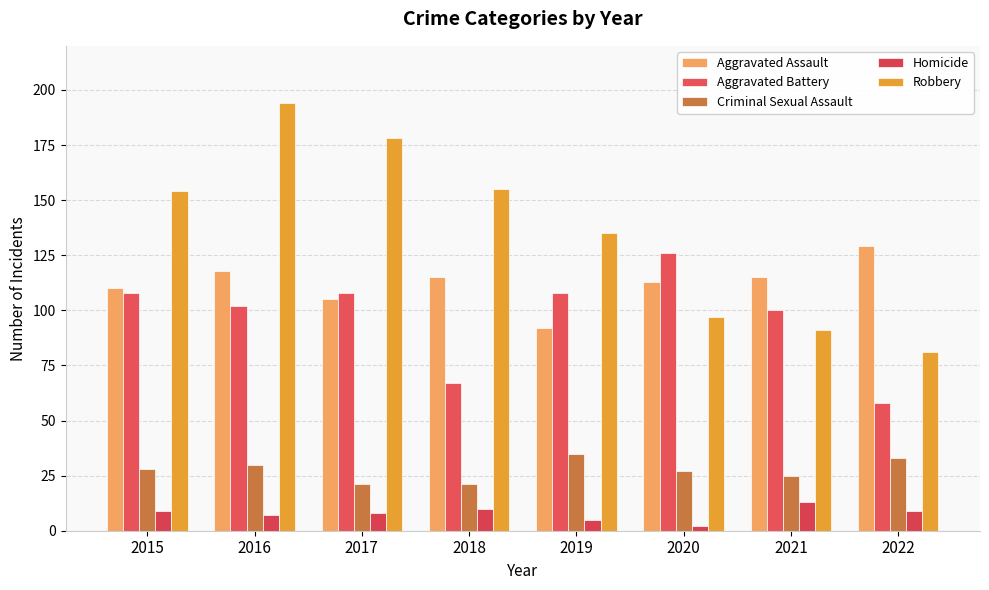

The value of Aggravated Battery at 2020 is 42. True or false?

False